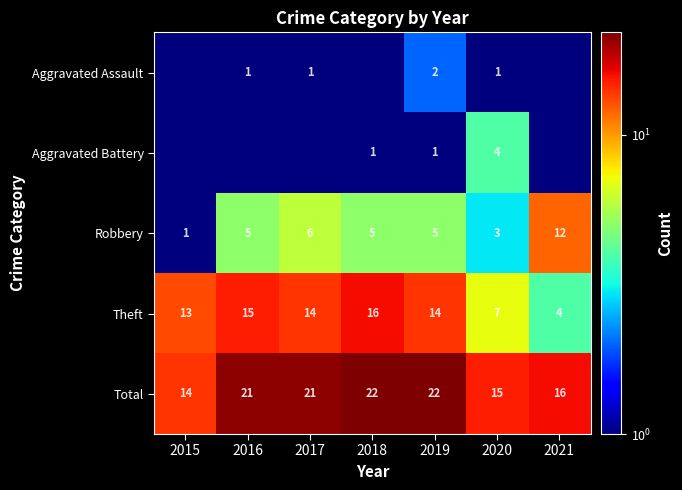

True or false: Total has a value of 14.0 at 2015.

True